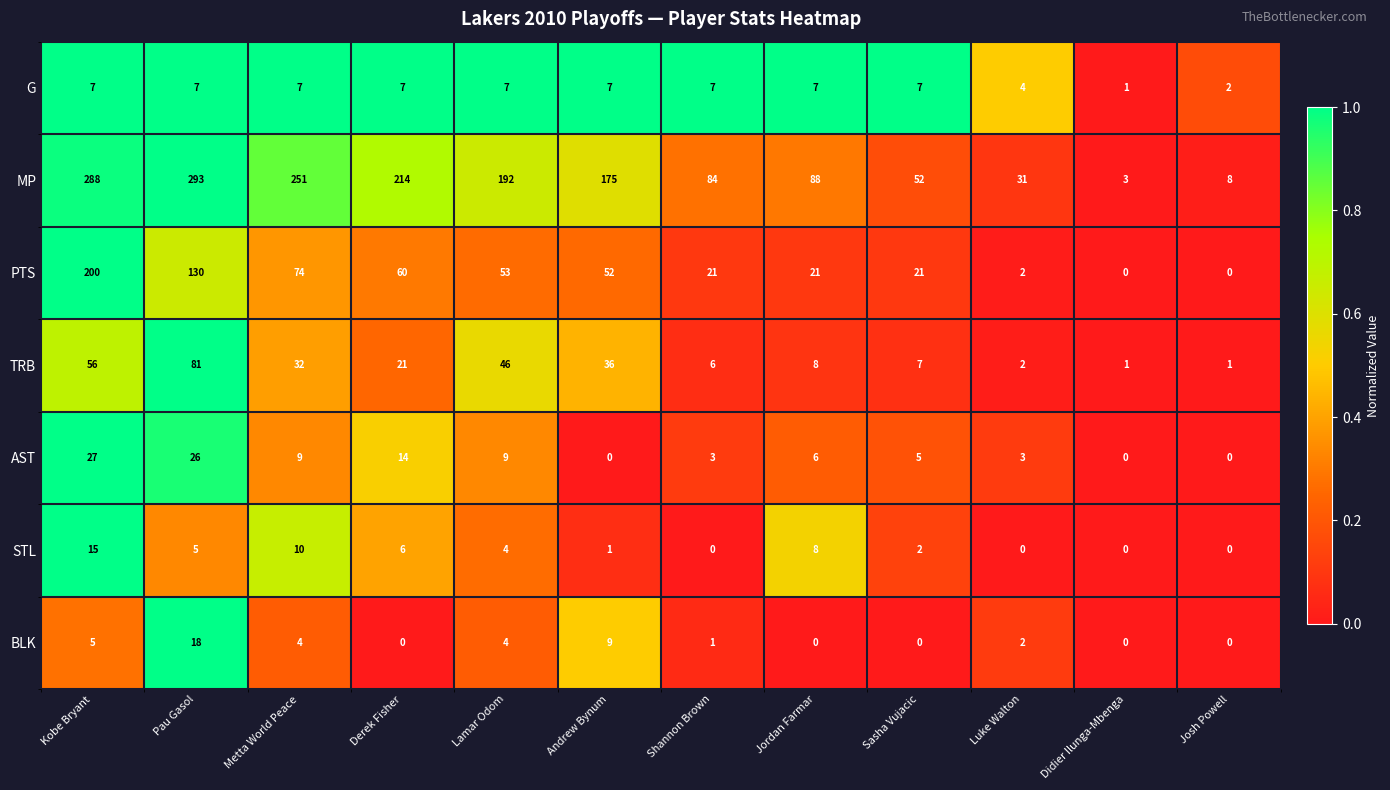

What is the difference between the highest and lowest values at Josh Powell?

8